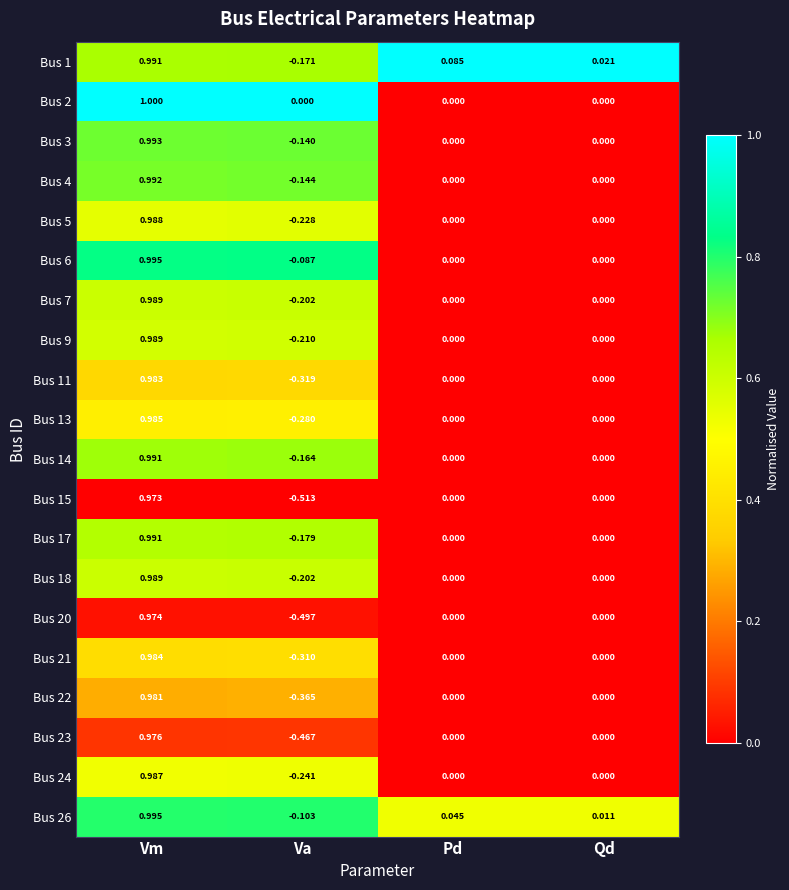

At which category does the chart reach its peak across all series?

Vm